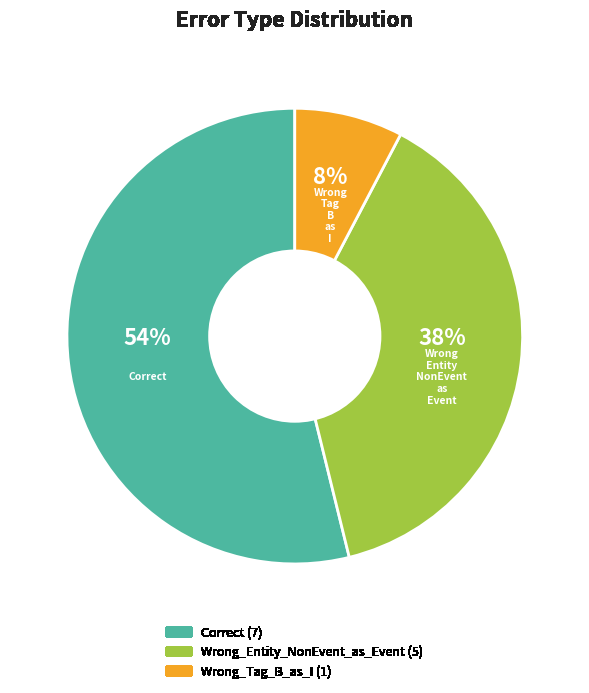

To the nearest percent, what is the difference between the Correct and Wrong_Tag_B_as_I slice percentages?

46%